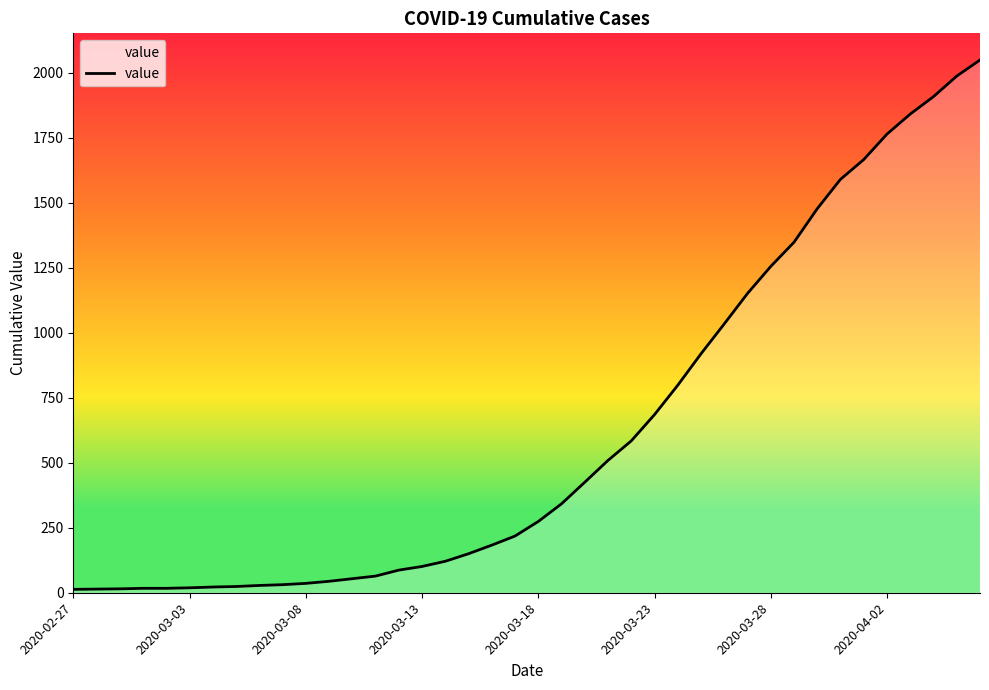

What is the maximum value shown in the chart?

2049